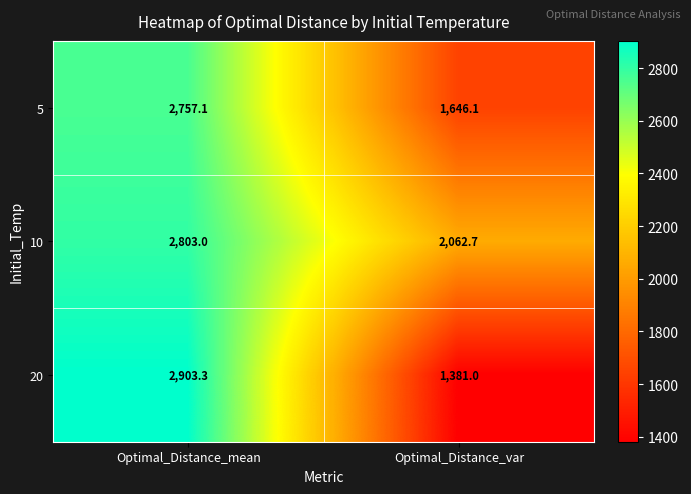

Reading left to right, what are all the values shown in this chart?

5: 2757.1	1646.1
10: 2803.0	2062.7
20: 2903.3	1381.0